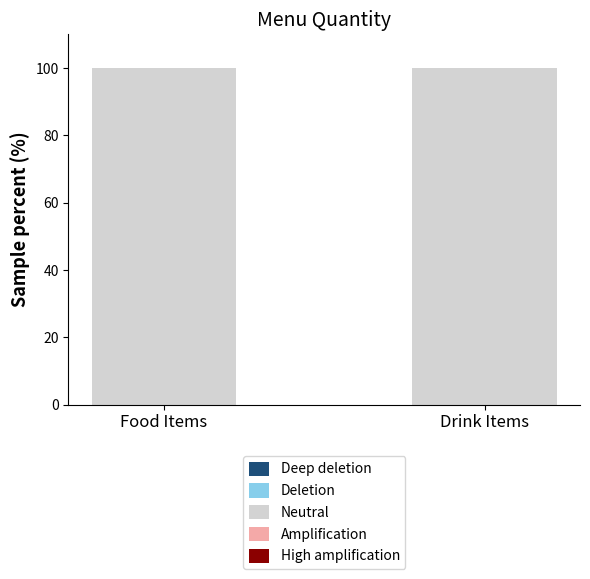

Is the value of Amplification at Food Items greater than the value of High amplification at Drink Items?

No